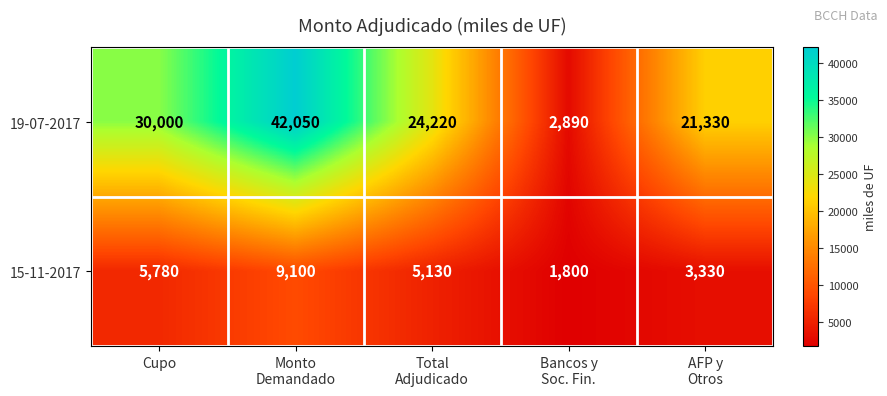

What is the total value across all series at Bancos y
Soc. Fin.?

4690